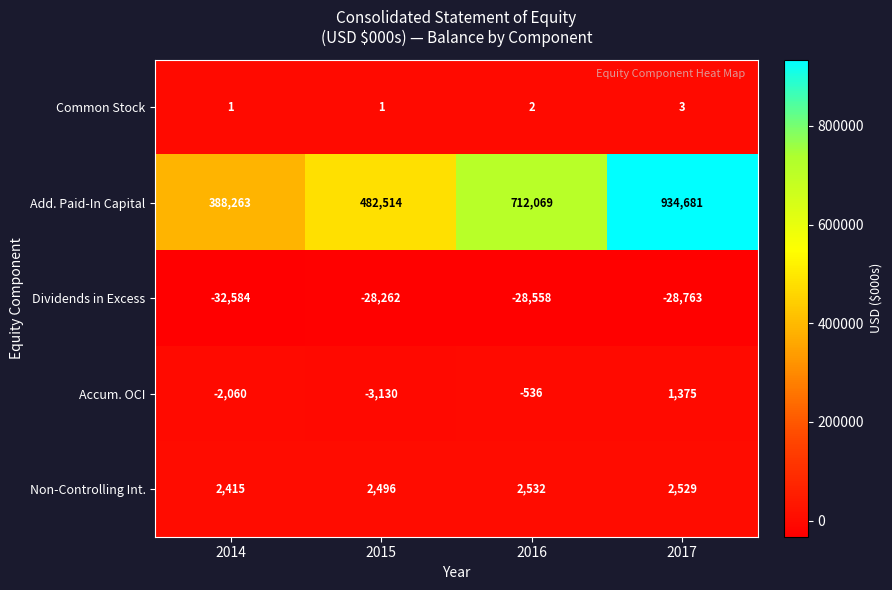

Count the Accum. OCI values in the range -2060 to 1375.

3